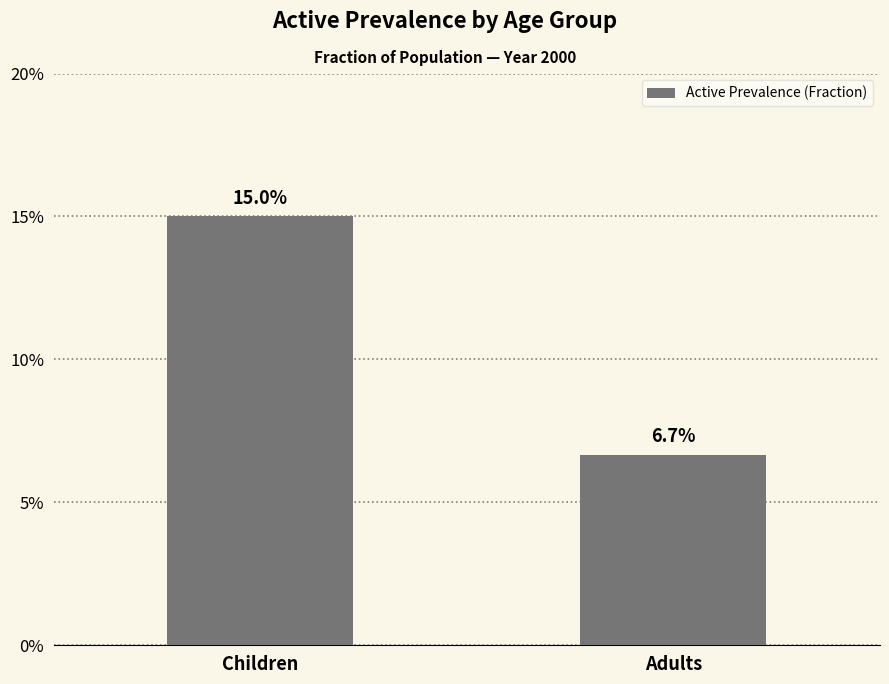

Does the chart contain any negative values?

No